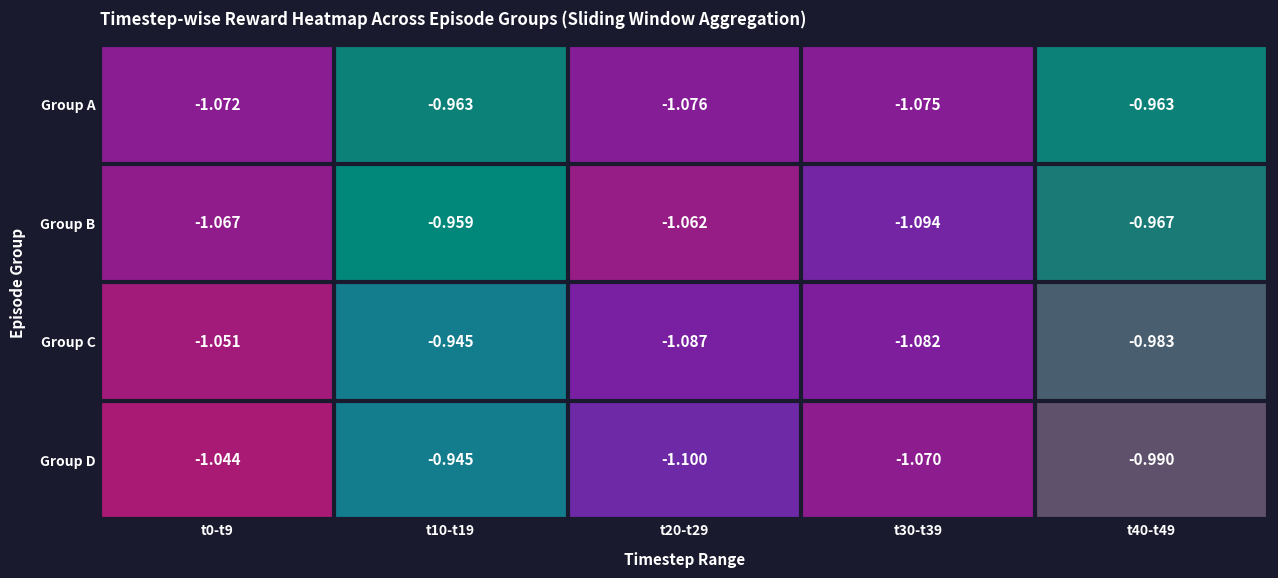

How many distinct data groups are displayed?

4